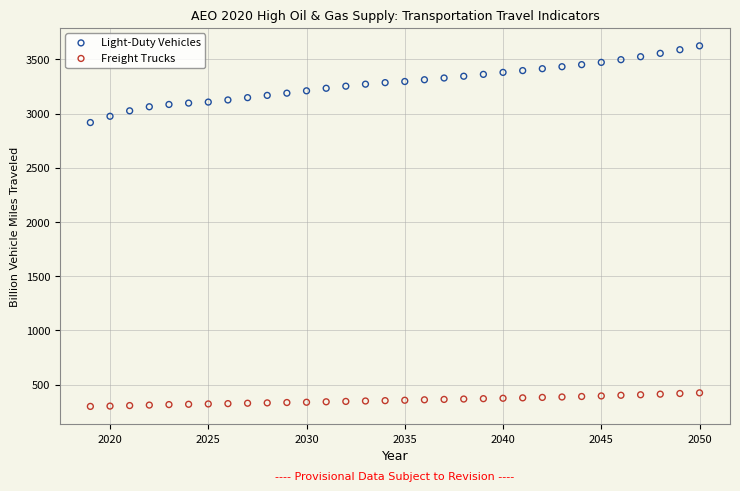

Which series contains the lowest Y value?

Freight Trucks